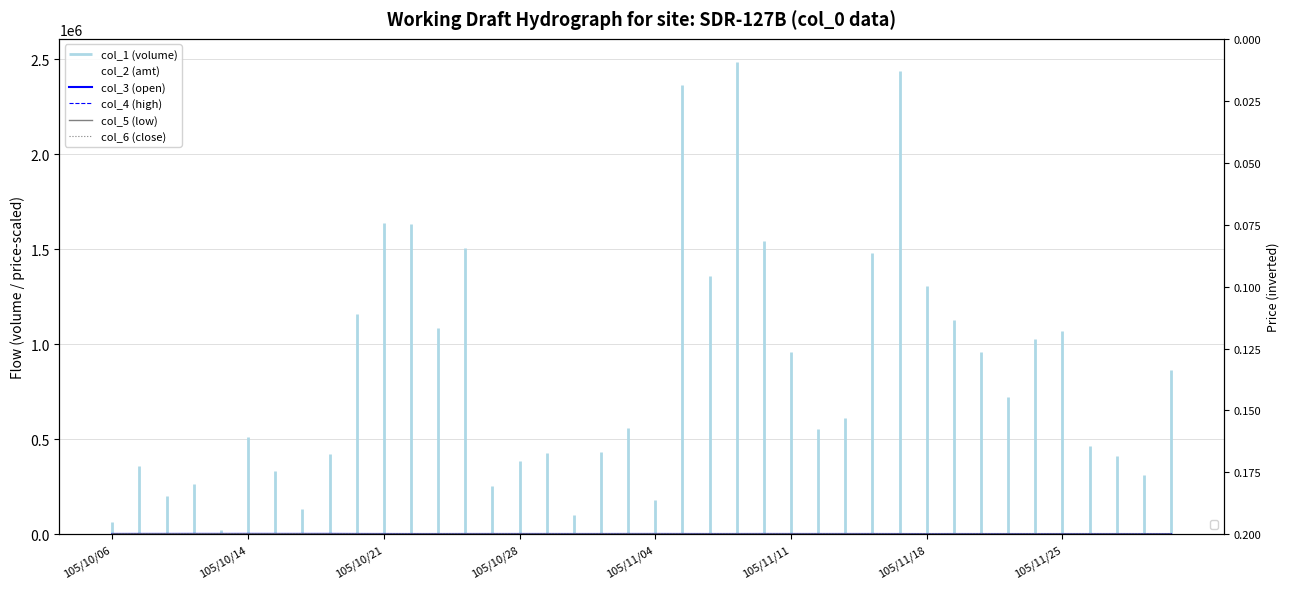

What is the sum of the col_3 (open) values at 105/10/06 and 13?

2715.0